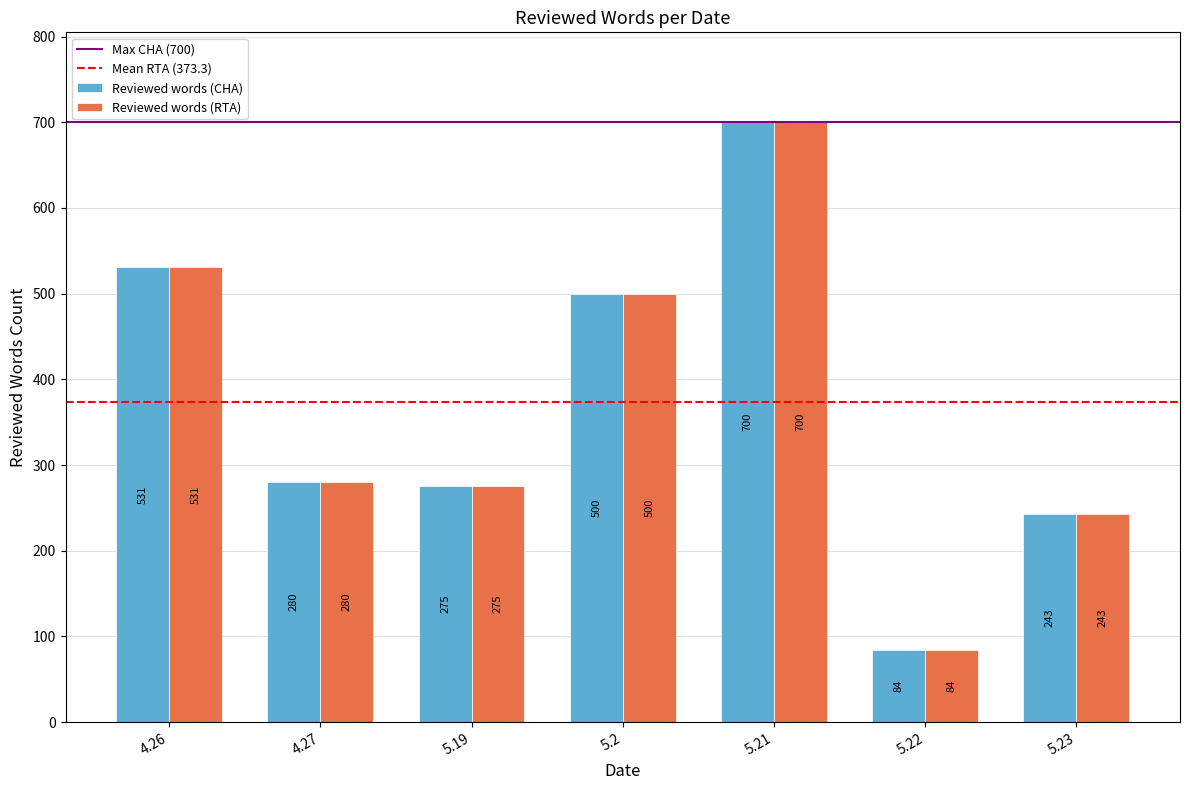

What is the difference between the Reviewed words (CHA) values at 5.2 and 4.27?

220